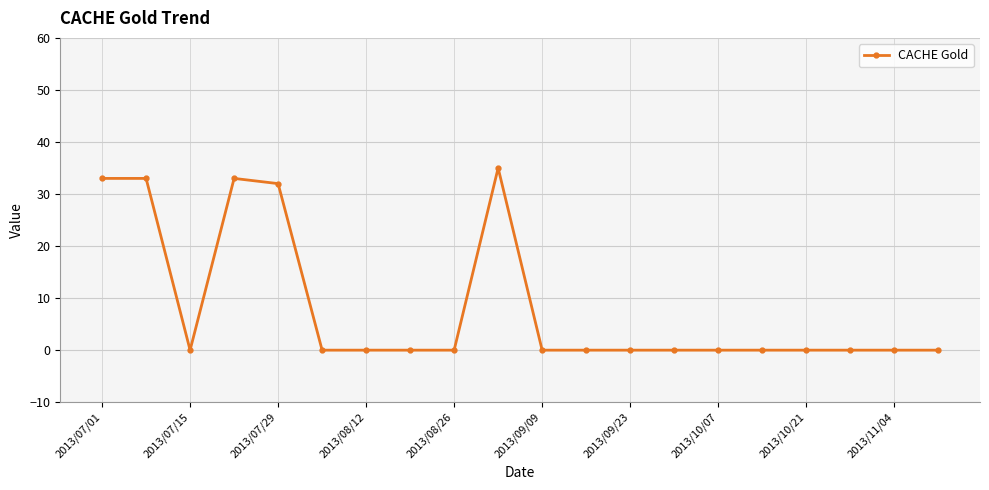

What is the average value?

8